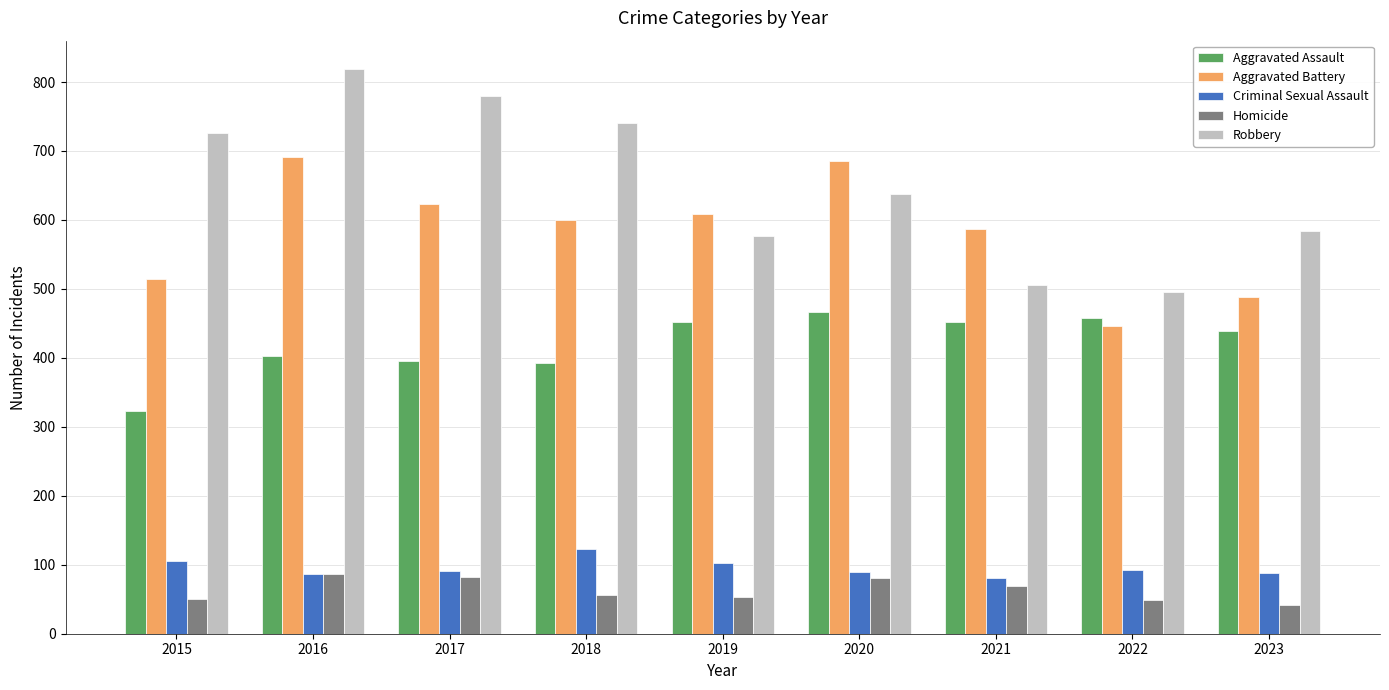

What is the sum of the Aggravated Assault values at 2020 and 2016?

868